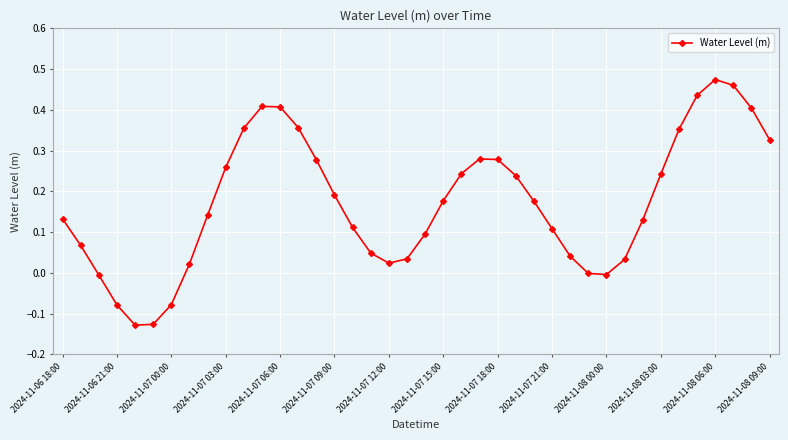

How many points are higher than both their immediate neighbors (excluding endpoints)?

3